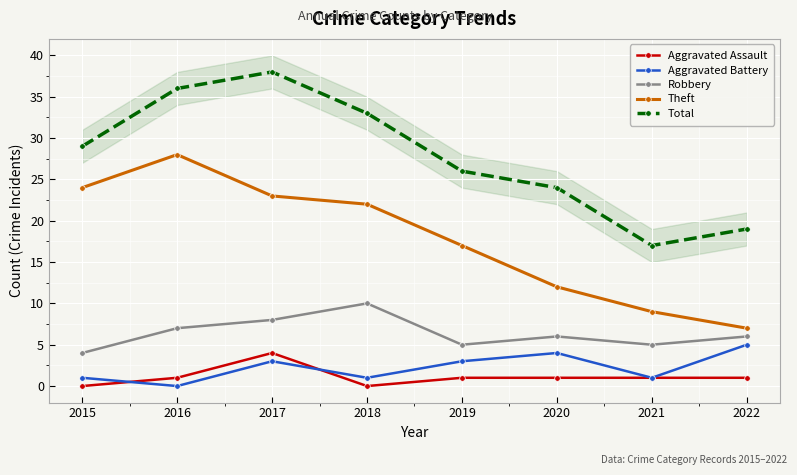

Is it true that Theft equals 36 at 2016?

False